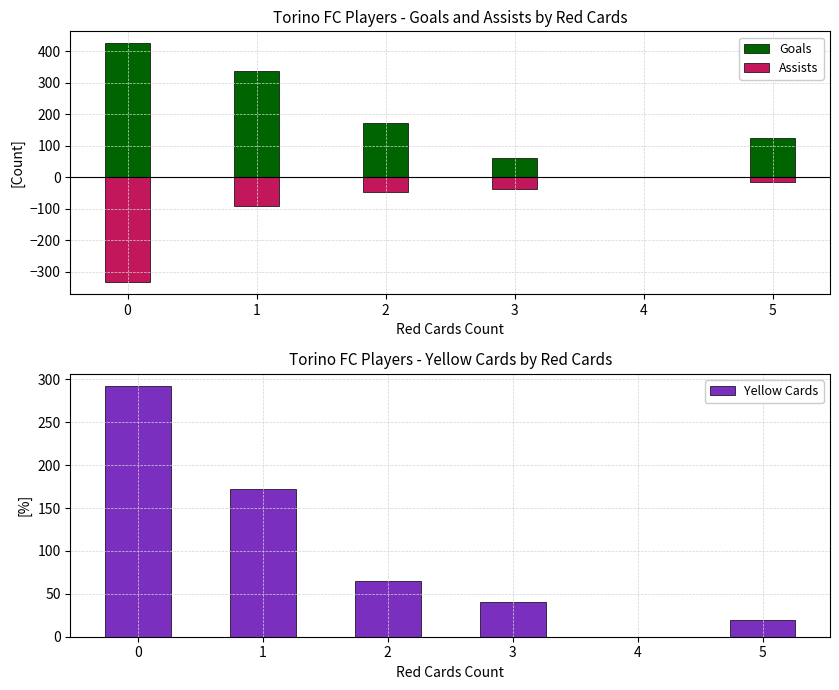

Reading left to right, extract all data points from this chart.

Goals: 0=426	1=338	2=174	3=63	4=0	5=125
Assists: 0=-333	1=-92	2=-45	3=-37	4=0	5=-14
Yellow Cards: 0=292	1=172	2=65	3=41	4=0	5=19